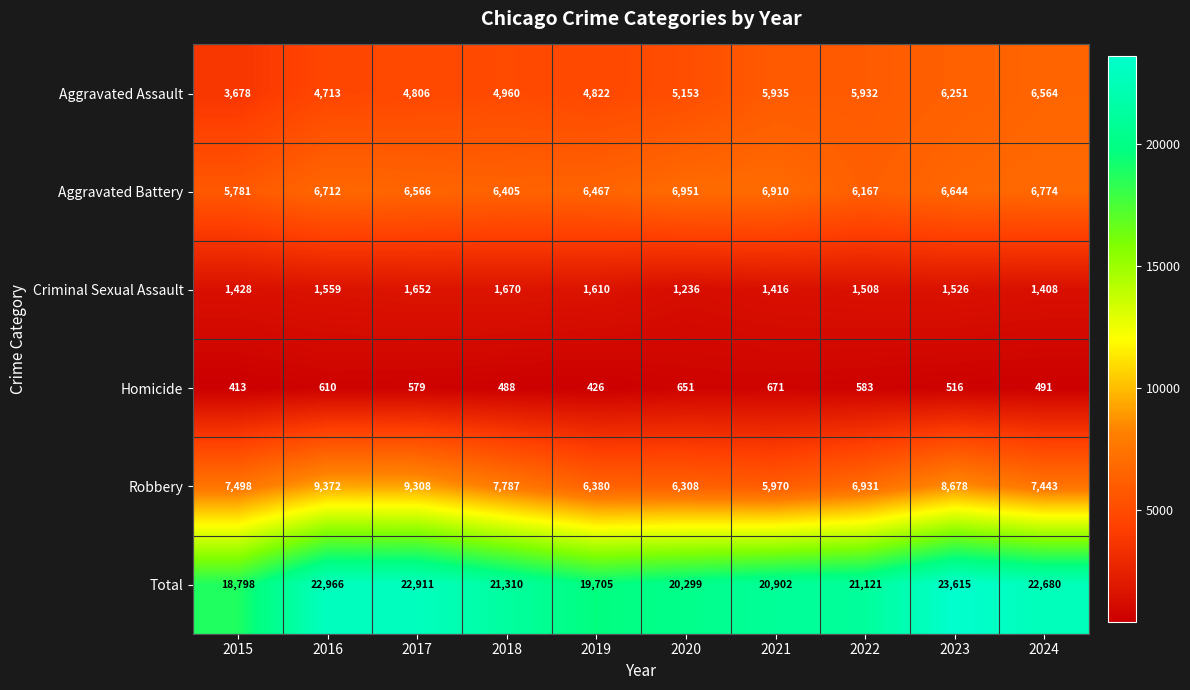

What is the difference between the highest and lowest values at 2016?

22356